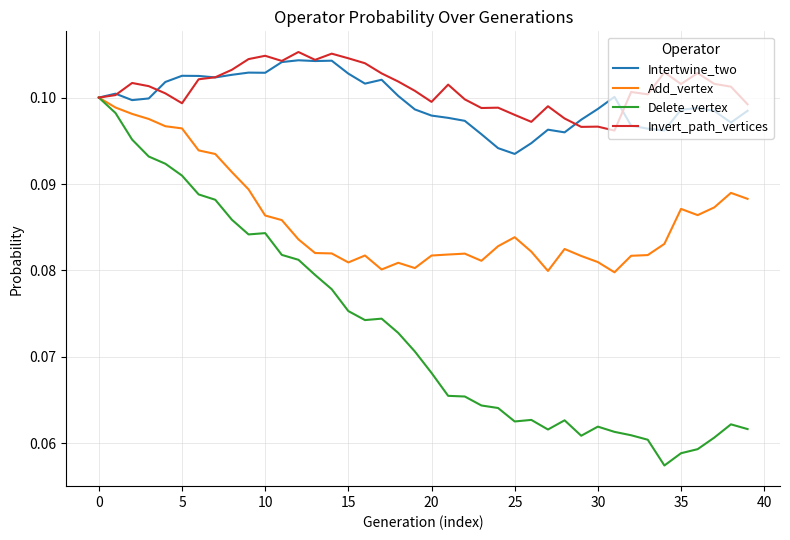

Which series has the widest spread of values?

Delete_vertex